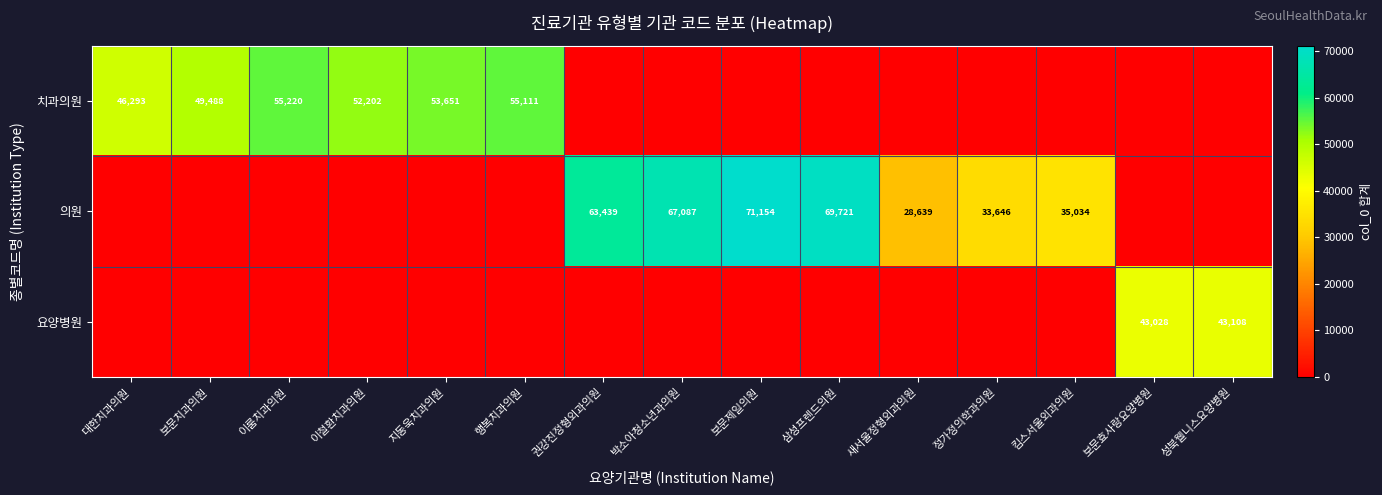

True or false: 의원 has a value of 15645 at 권강진정형외과의원.

False